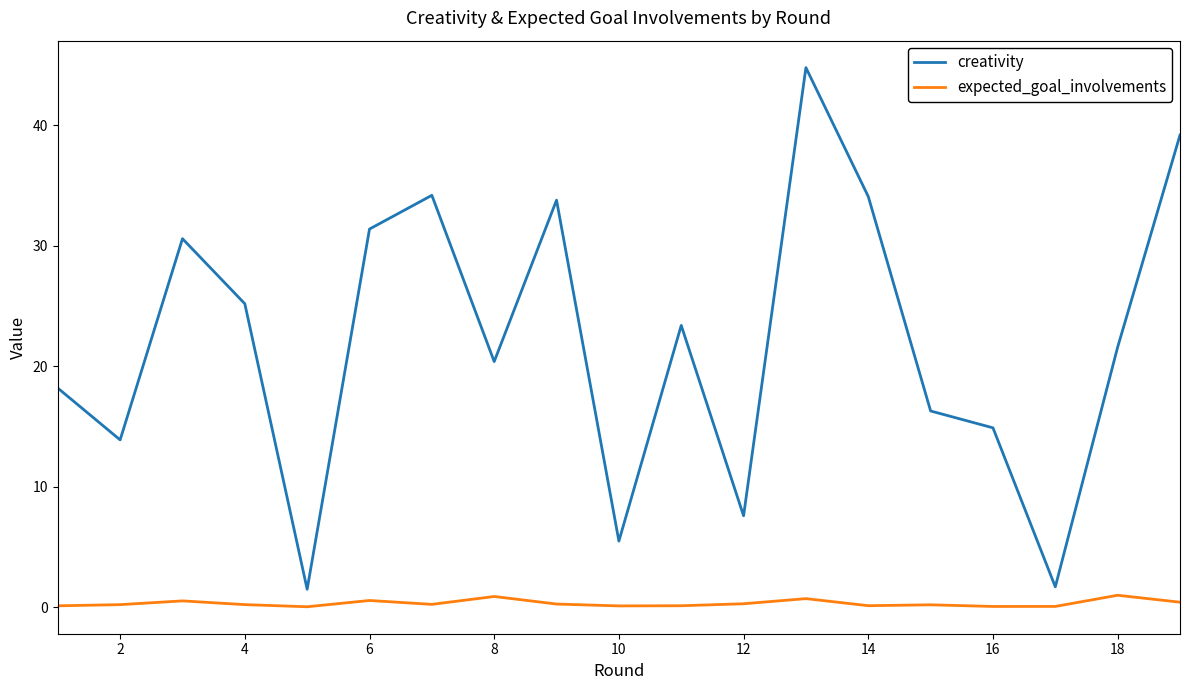

List the series in order of their overall mean, highest first.

creativity, expected_goal_involvements